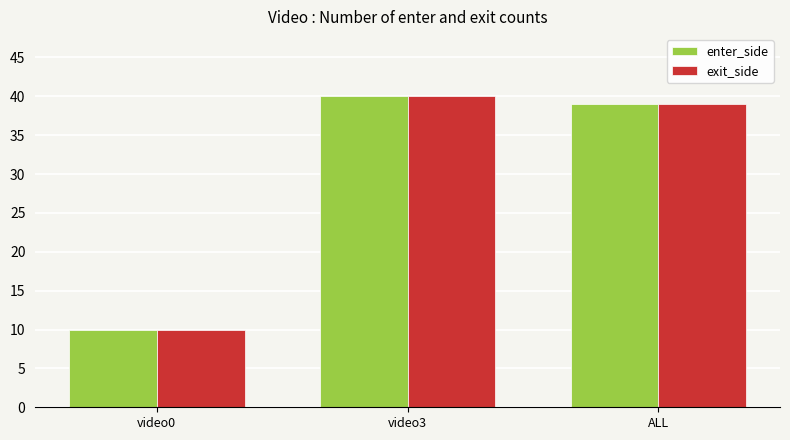

Does the chart contain stacked bars?

No